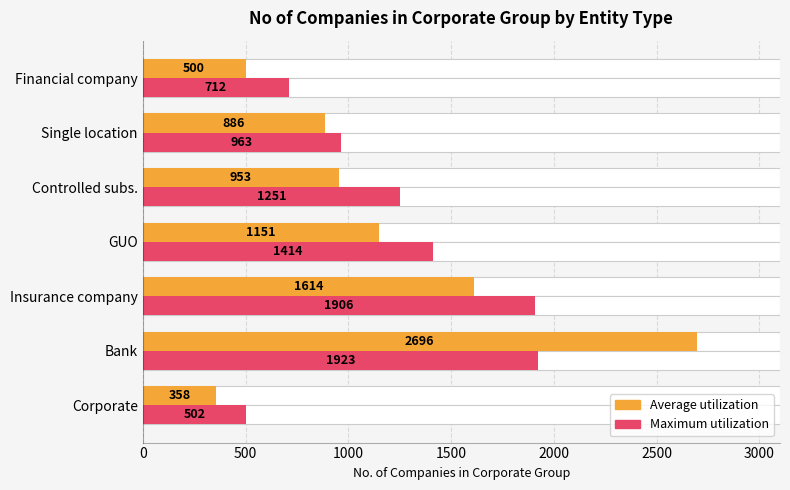

Read the Average utilization value at Controlled subs., to the nearest 50.

950